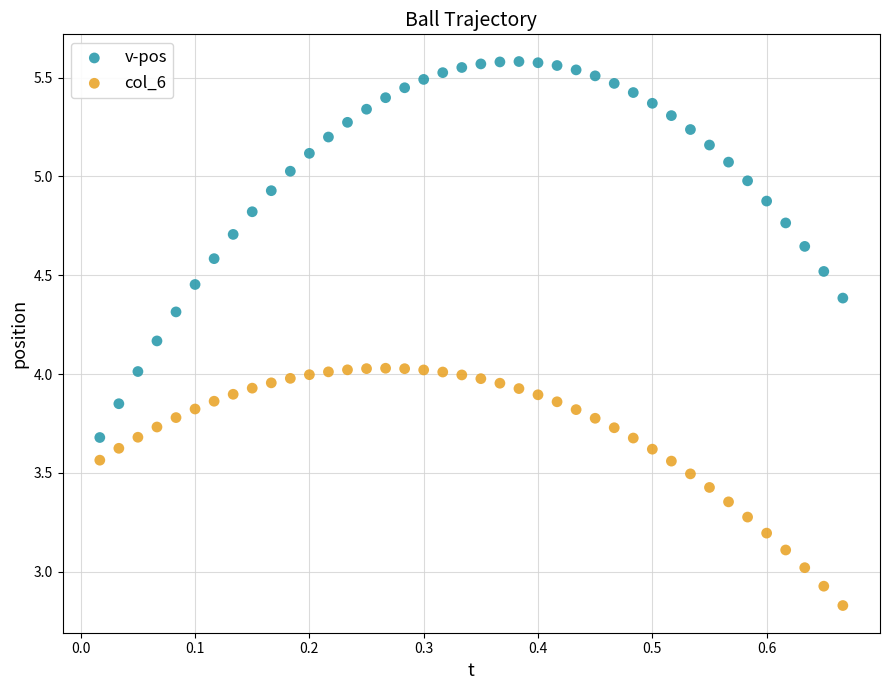

Which series reaches the minimum Y coordinate?

col_6